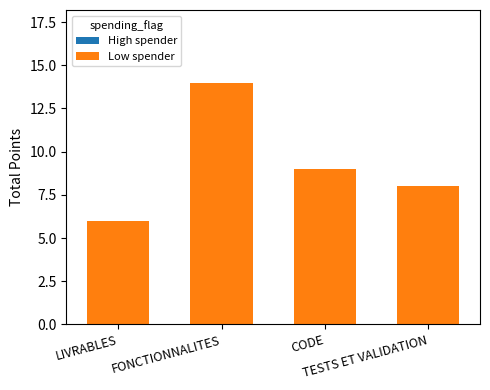

What is the smallest value displayed?

6